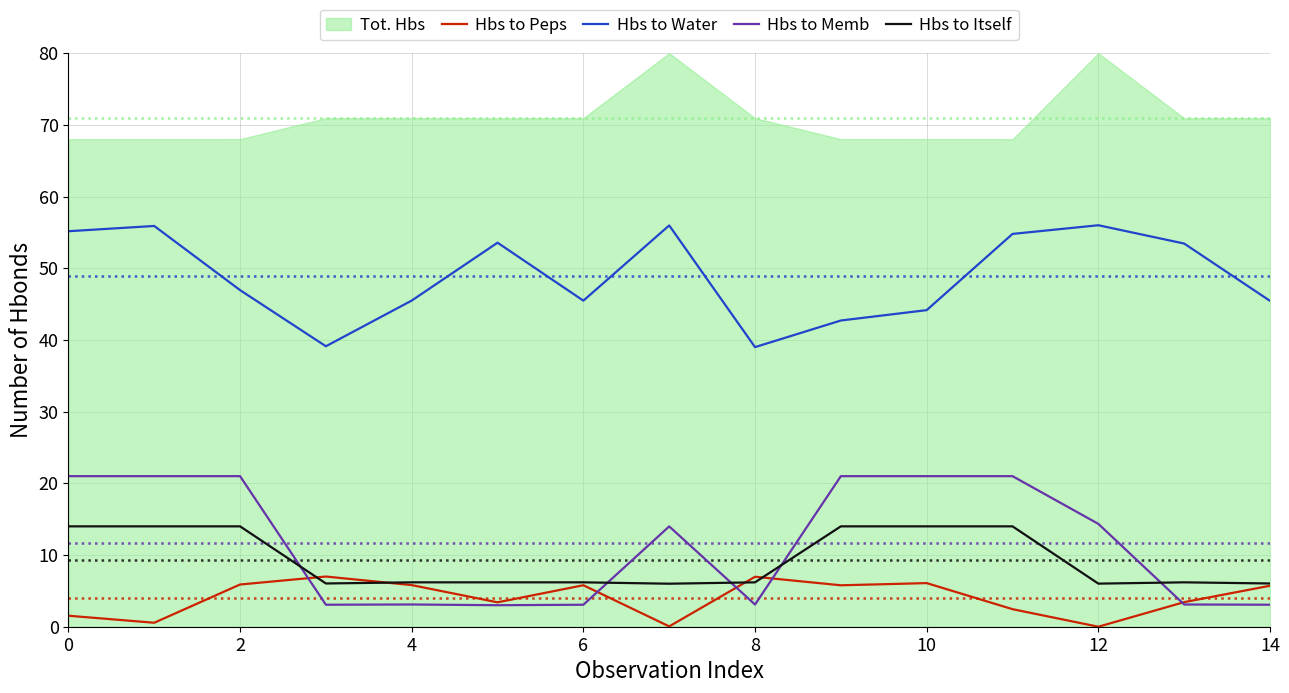

How many data points does each series have?

15